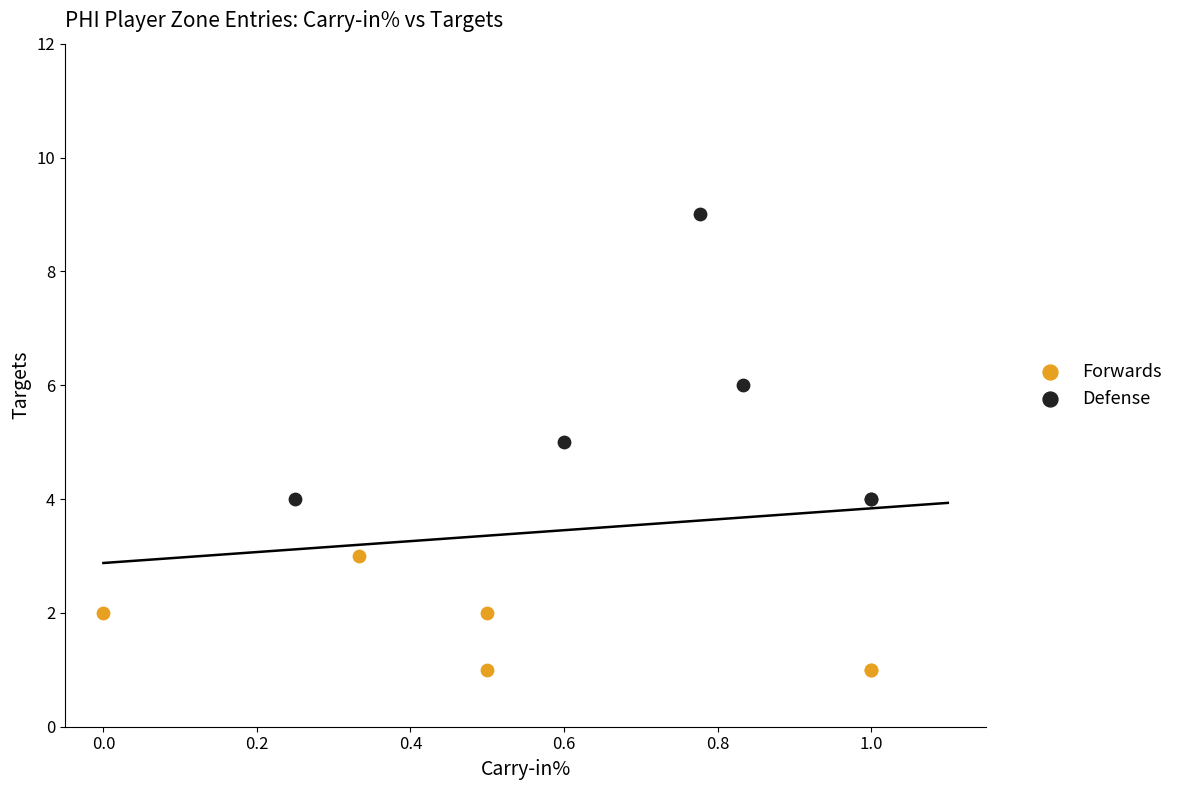

Which series contains the highest Y value?

Defense